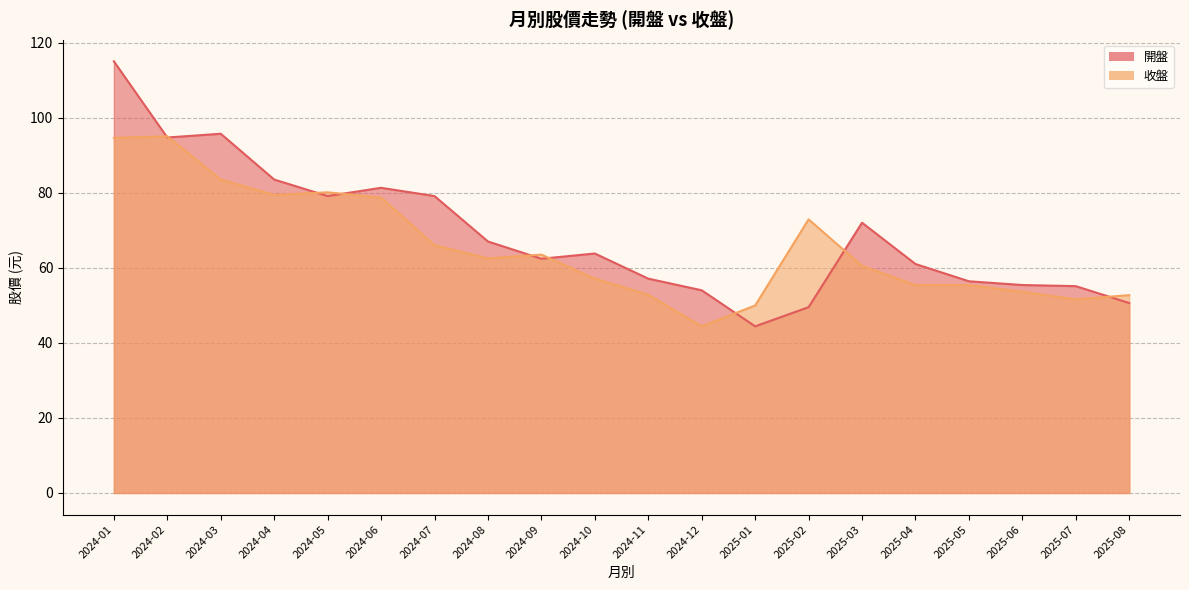

True or false: 開盤 has a value of 46.0 at 2024-07.

False